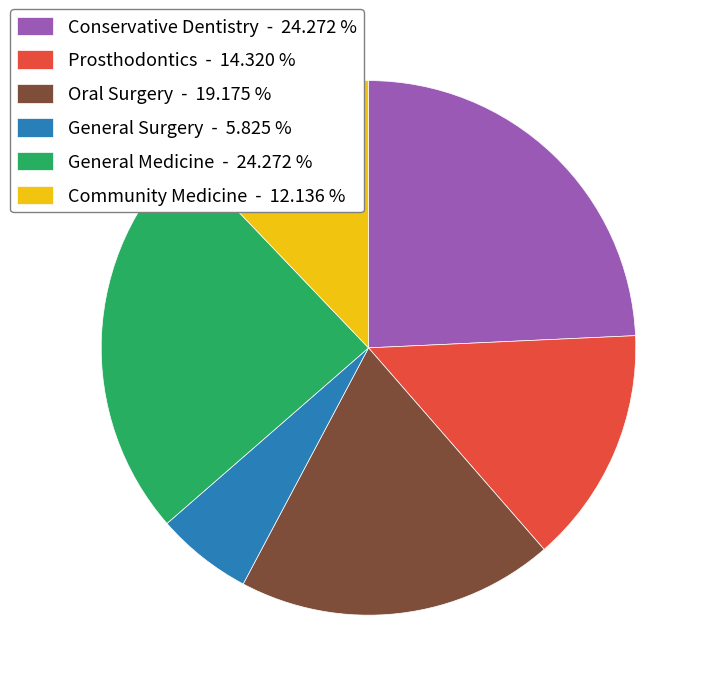

Which has a higher value, General Surgery - 5.825 % or Oral Surgery - 19.175 %?

Oral Surgery - 19.175 %